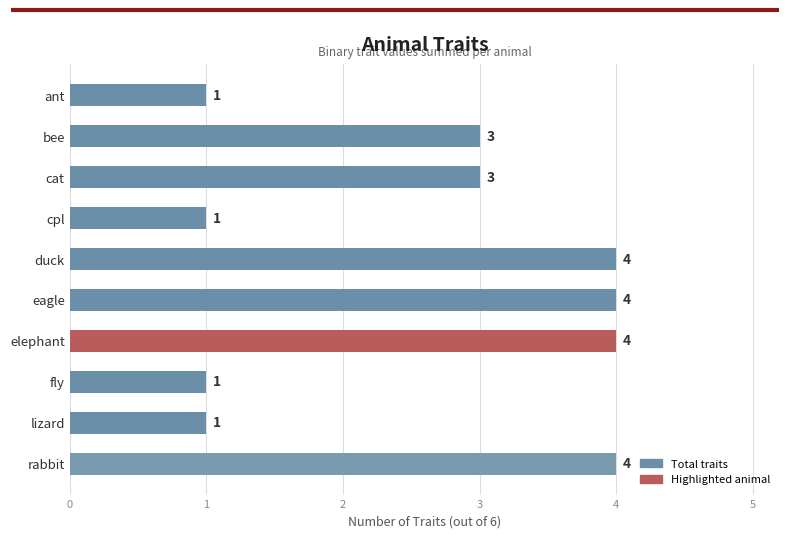

True or false: the data shows 4 at duck.

True